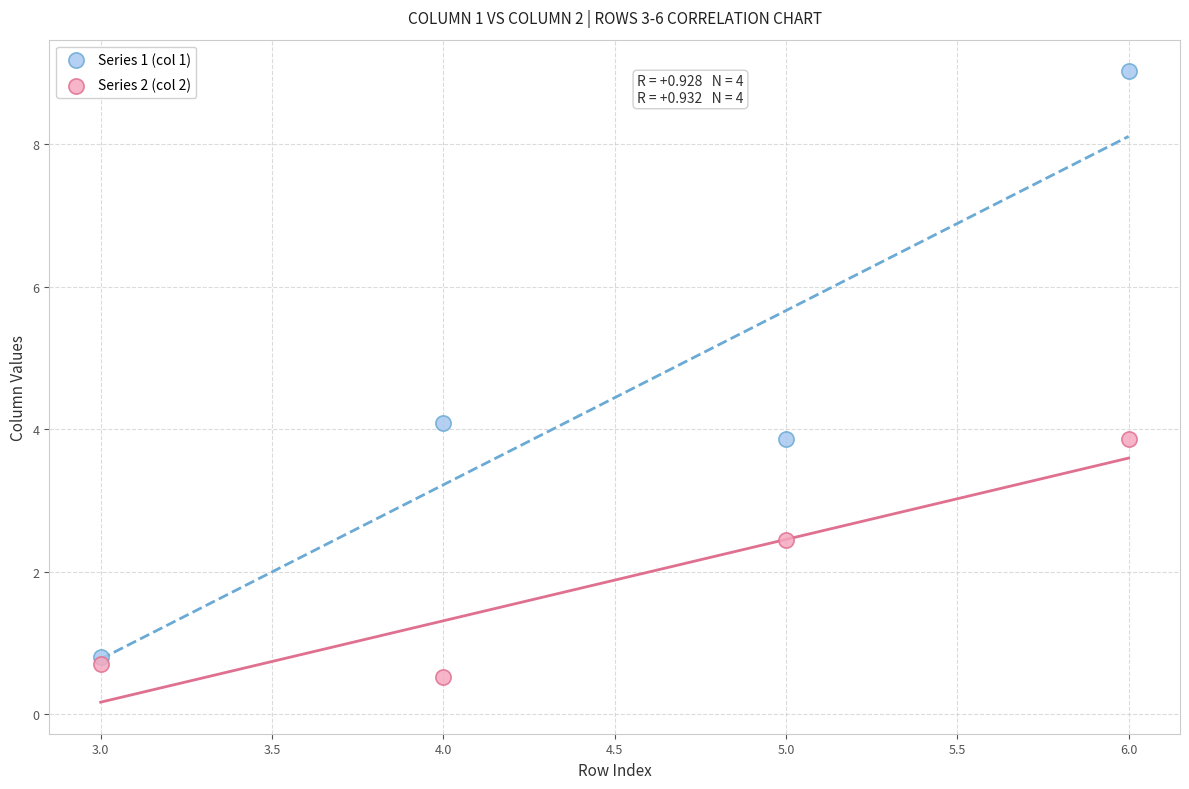

Across all data points, what is the average Y value?

3.2